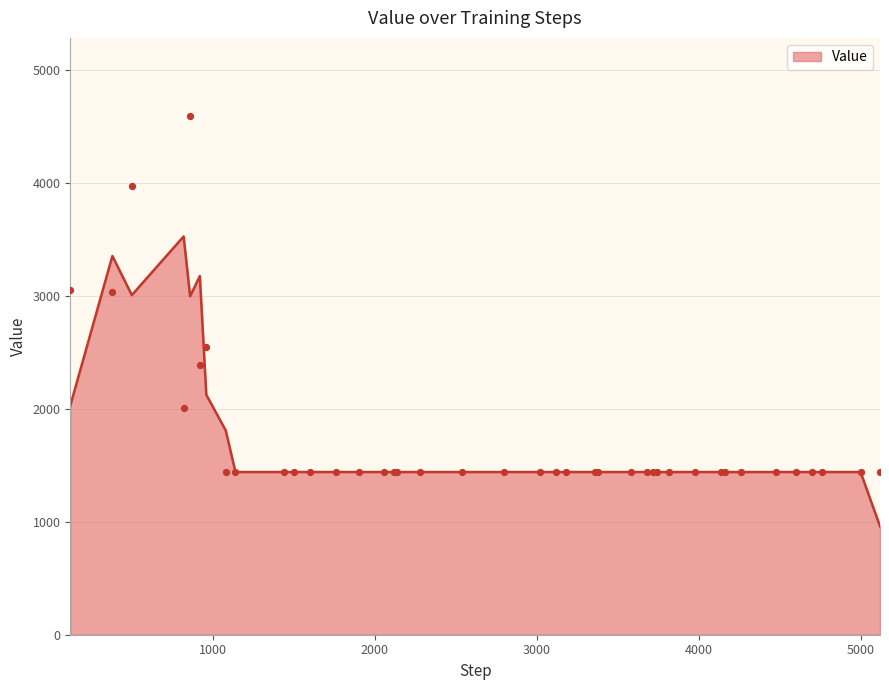

What is the lowest value of the Value series?

960.0